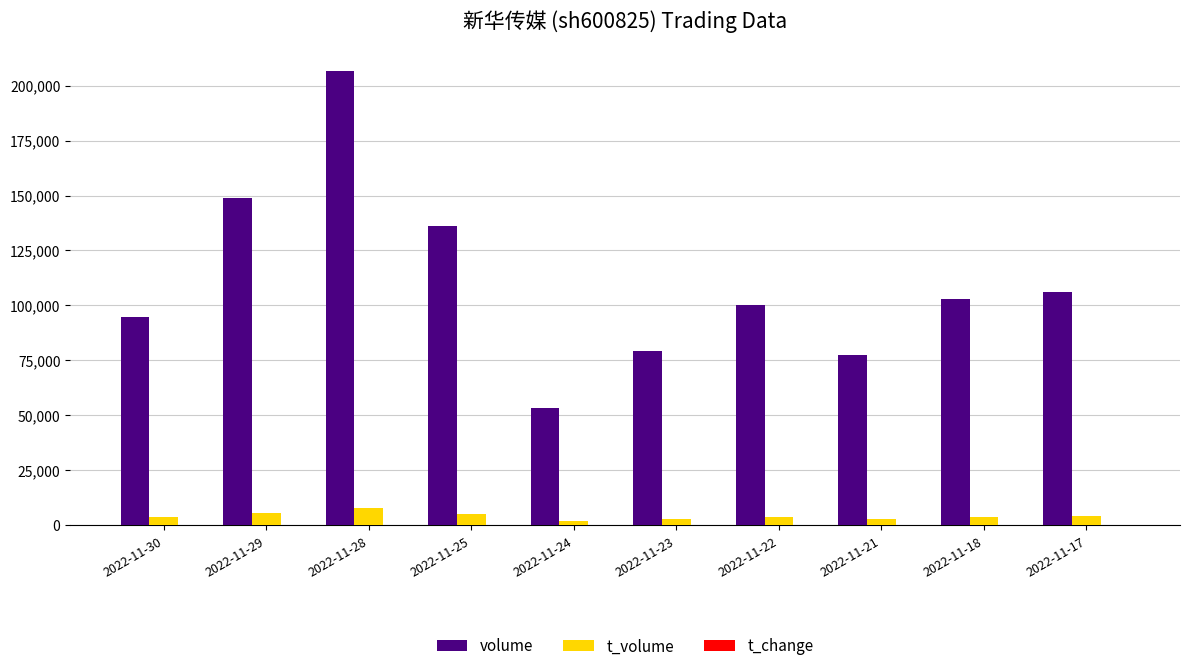

Between 2022-11-29 and 2022-11-25, which series saw the biggest shift?

volume